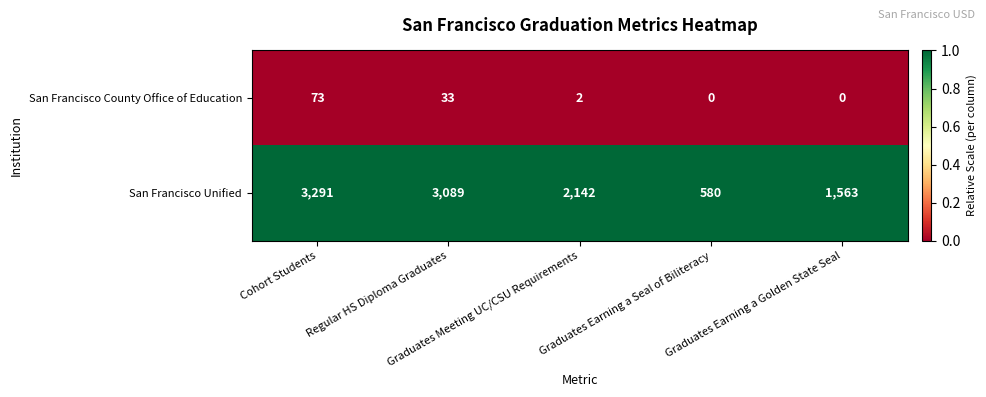

How many data points does each series have?

5